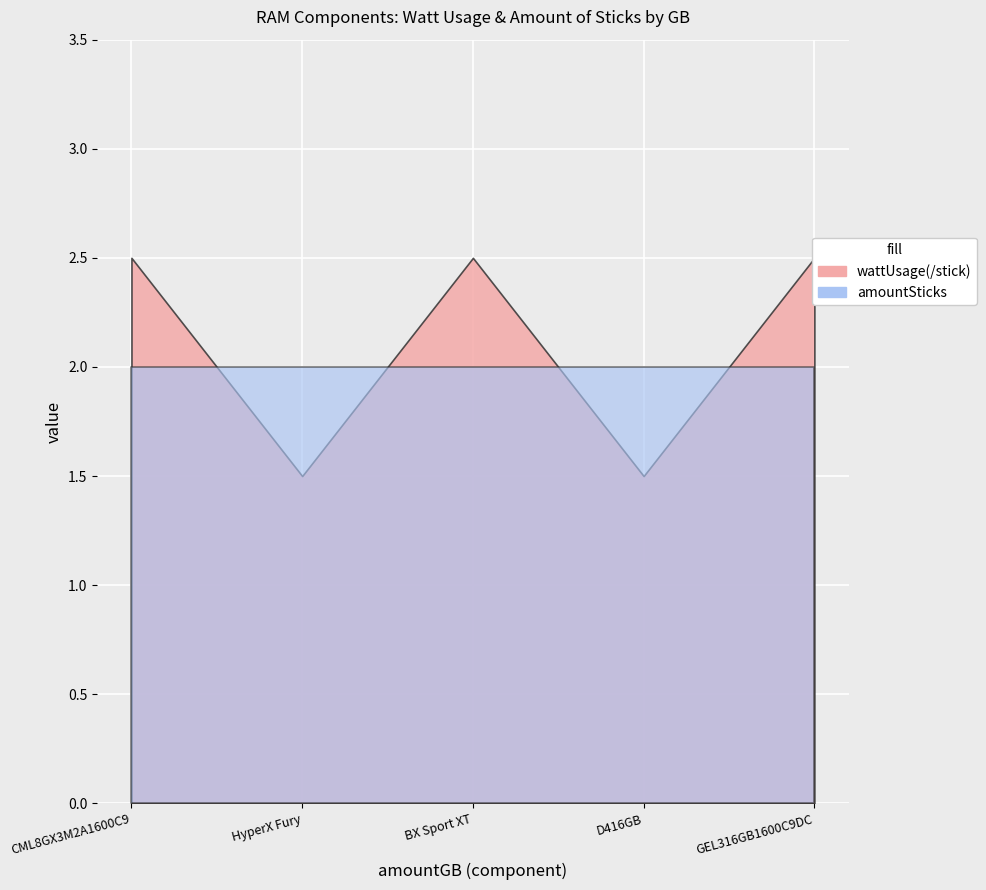

What is the sum of the wattUsage(/stick) values at 16 and 16?

4.0